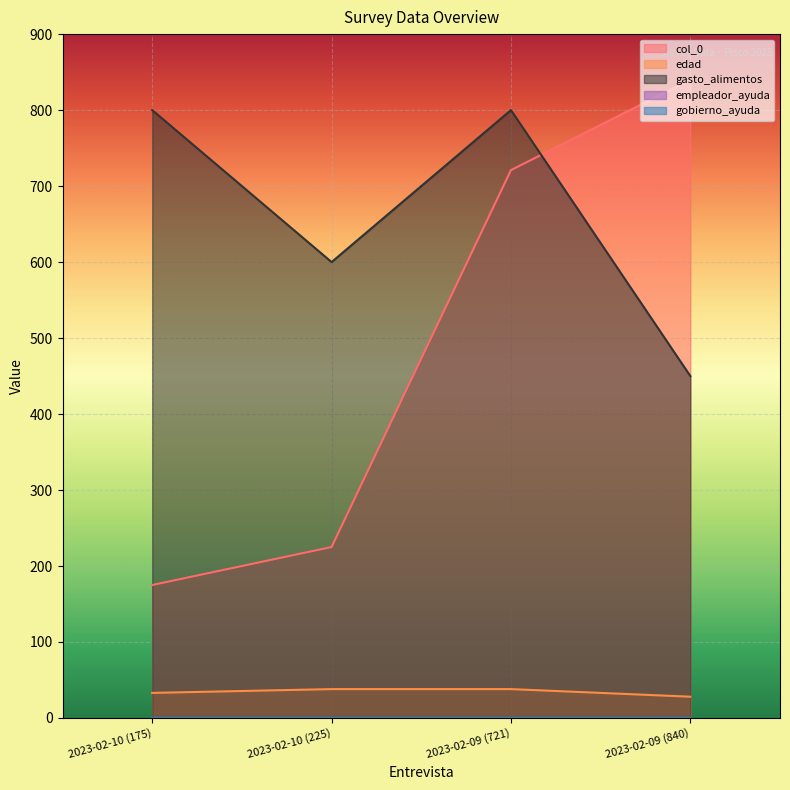

Is the value of gasto_alimentos at 2023-02-09 (721) greater than the value of col_0 at 2023-02-09 (721)?

Yes